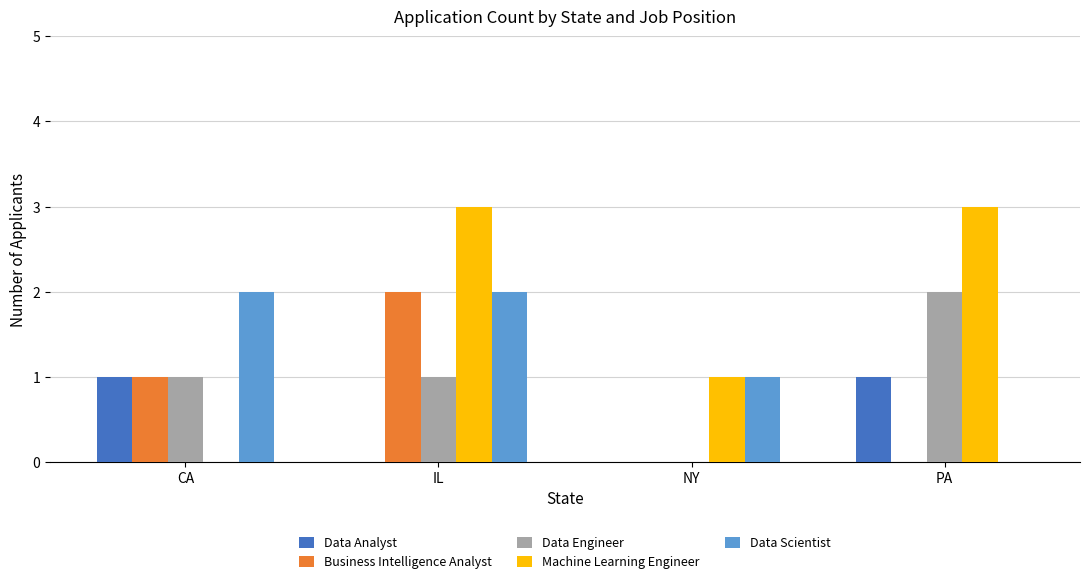

How many groups of bars are there?

4